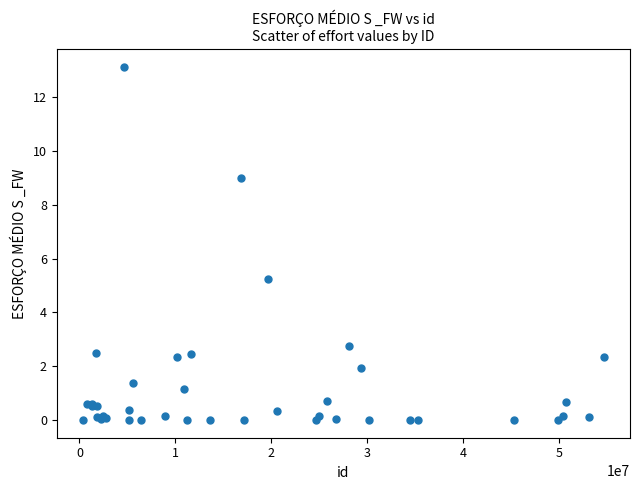

What Y value in the scatter plot is closest to 6?

5.3